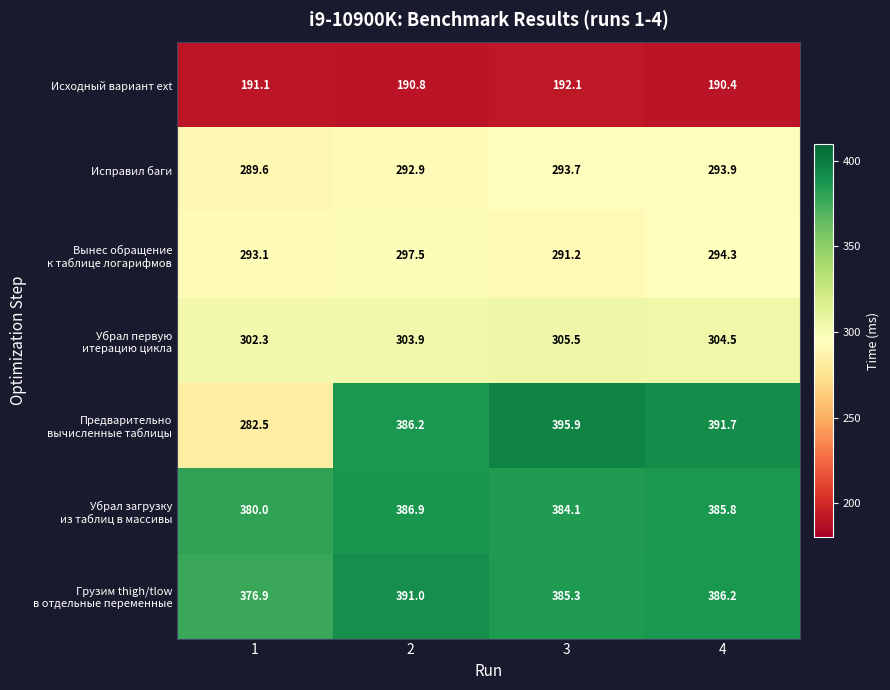

How many distinct data groups are displayed?

7